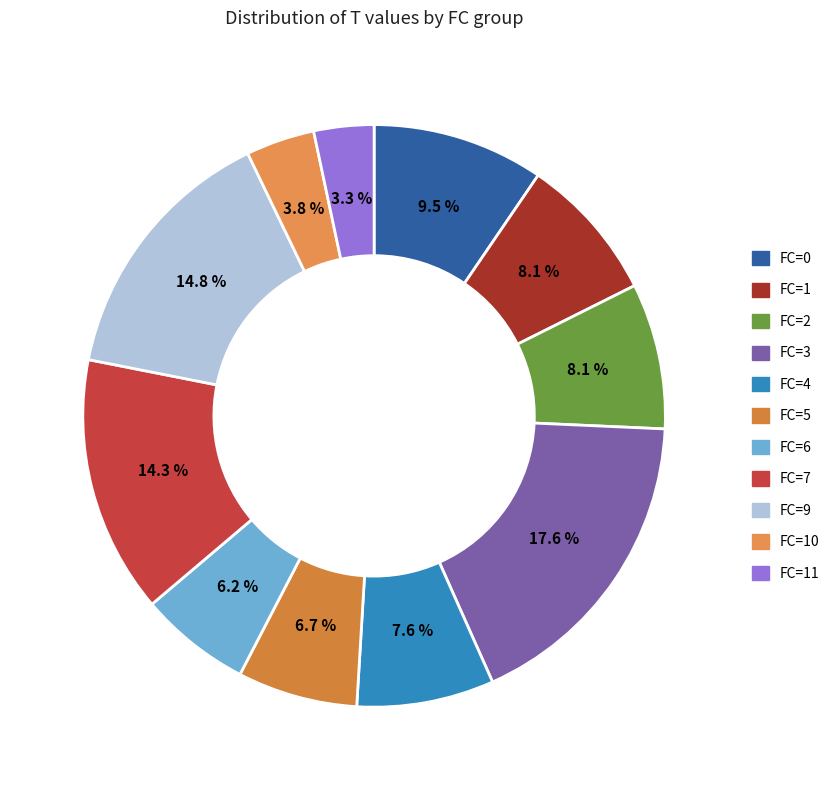

Which category has the biggest portion of the pie?

FC=3